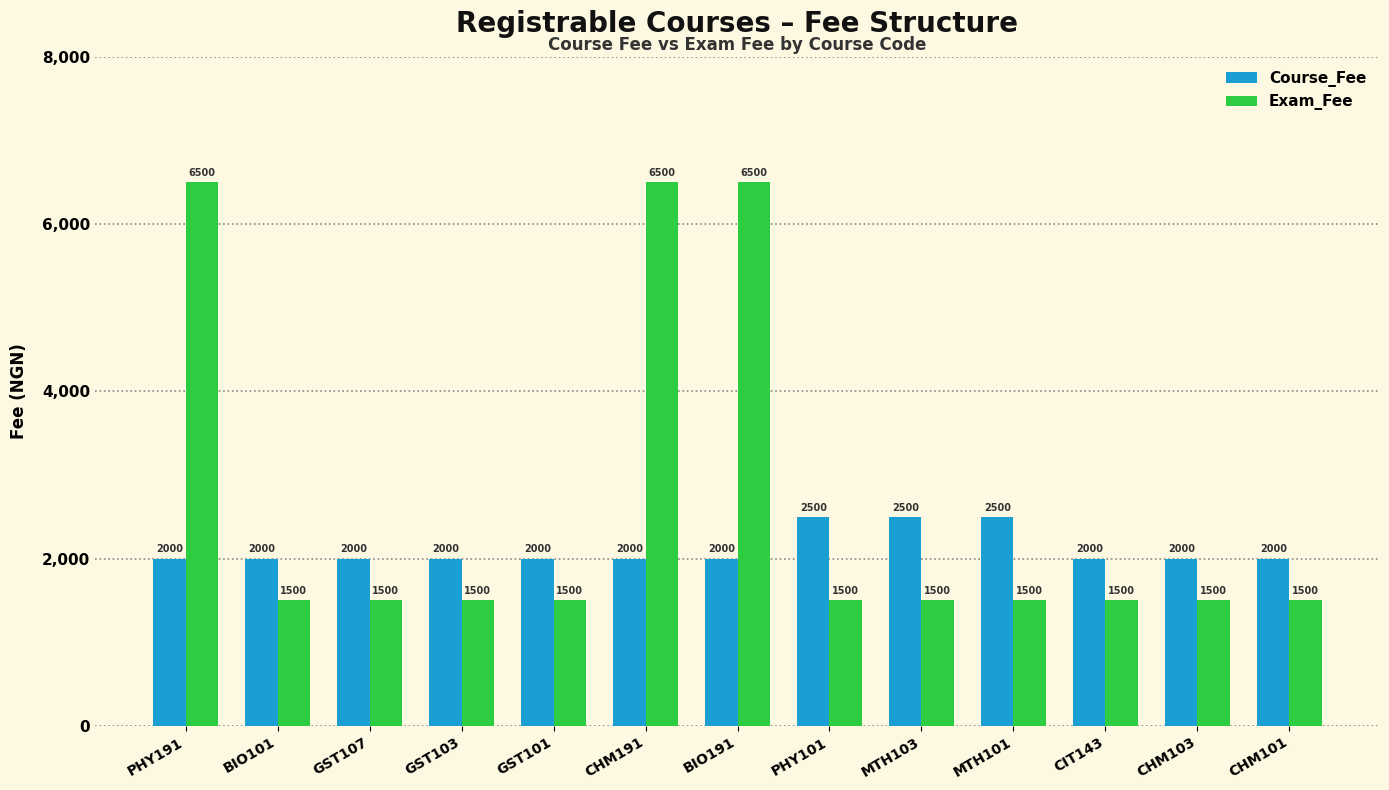

How many values in the Exam_Fee series exceed 1500?

3